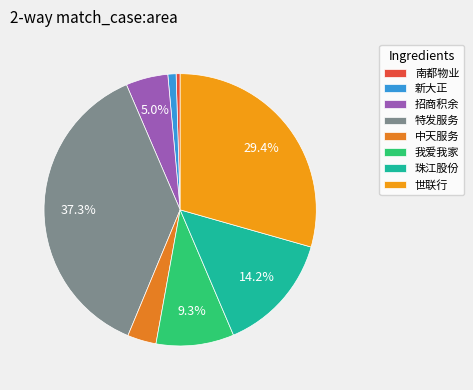

How much of the chart is everything except 招商积余?

95.0%